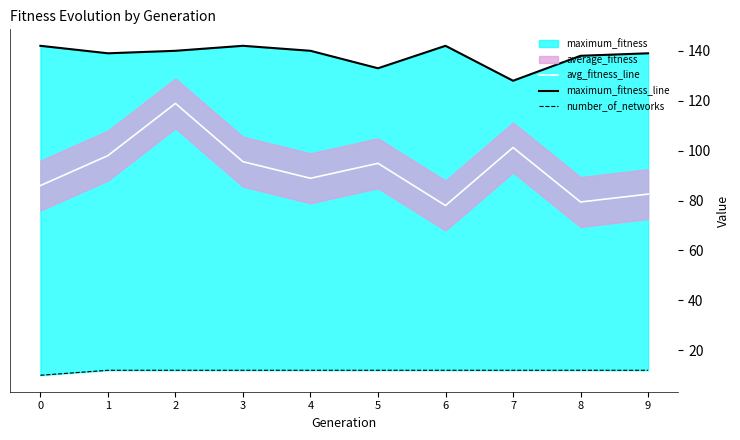

Between 2 and 9, which series saw the biggest shift?

avg_fitness_line